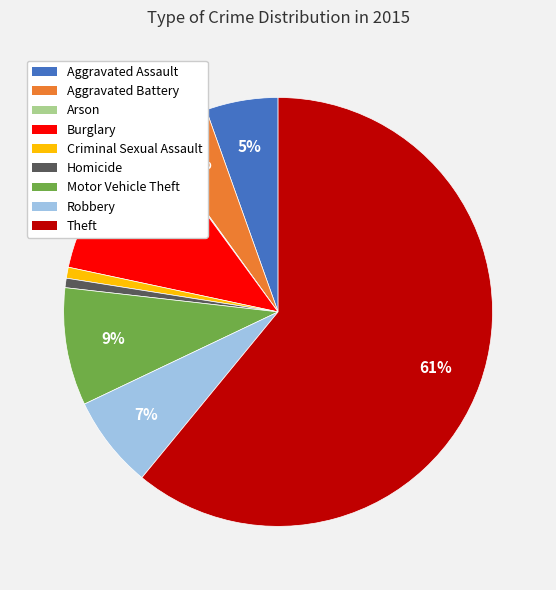

The Theft slice represents 68% of the pie. True or false?

False